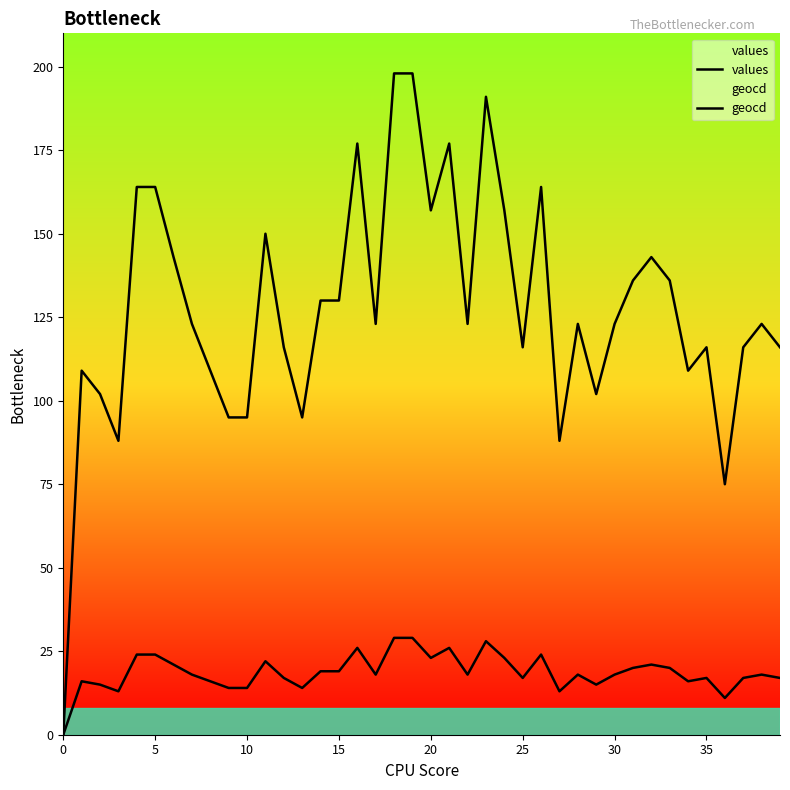

Rank the series by their average value, from lowest to highest.

geocd, values